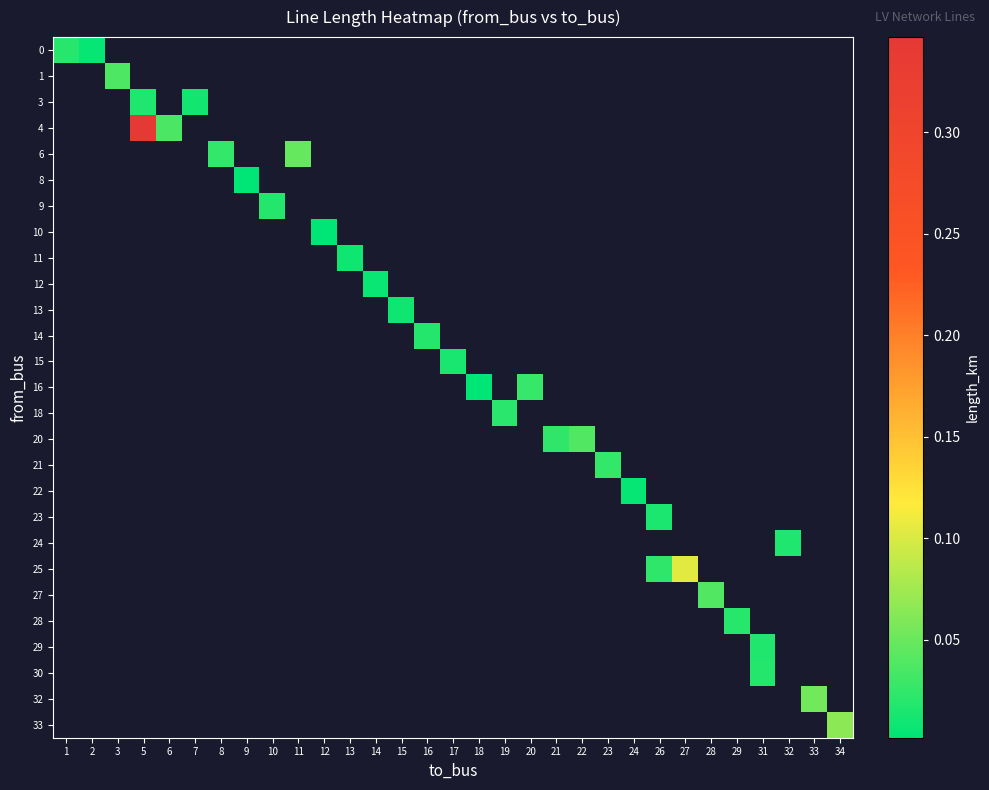

At which label does 0 reach its minimum?

2